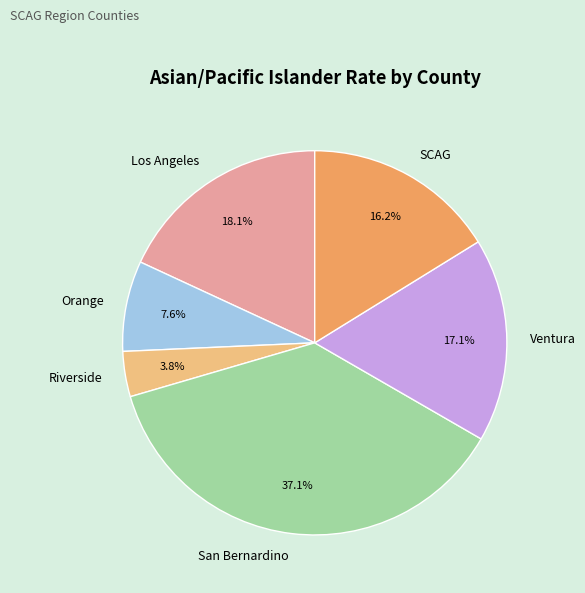

Does Ventura represent more than half of the total?

No